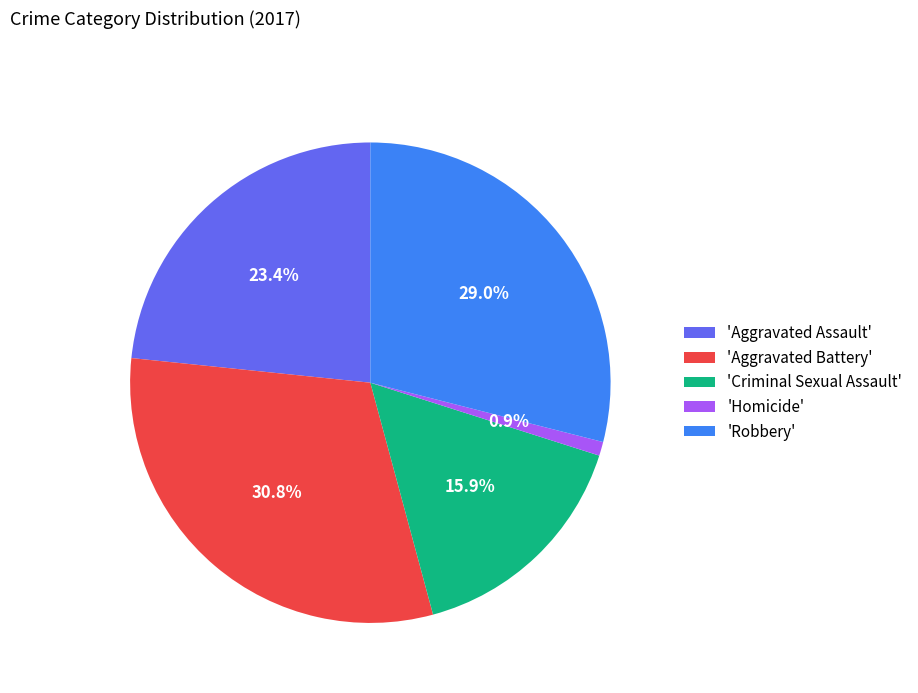

Is there any slice that represents more than half of the pie?

No